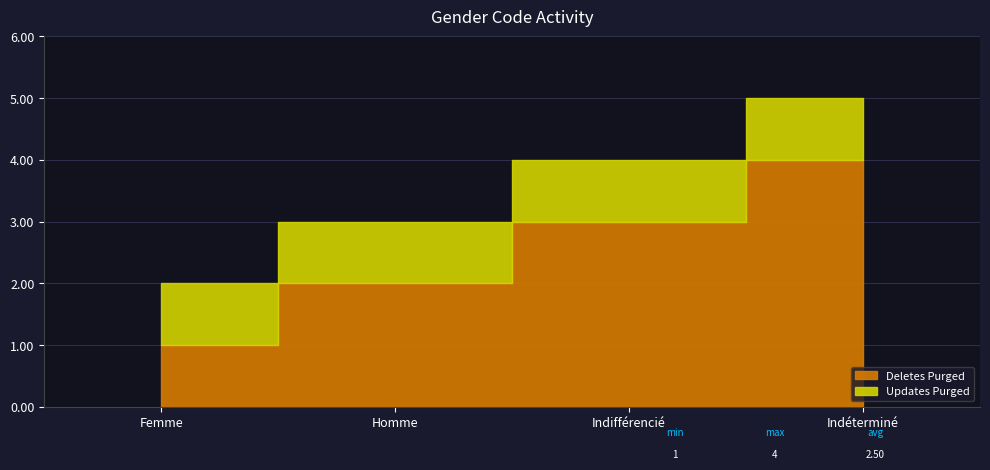

Is it true that Updates Purged equals 1 at Femme?

True